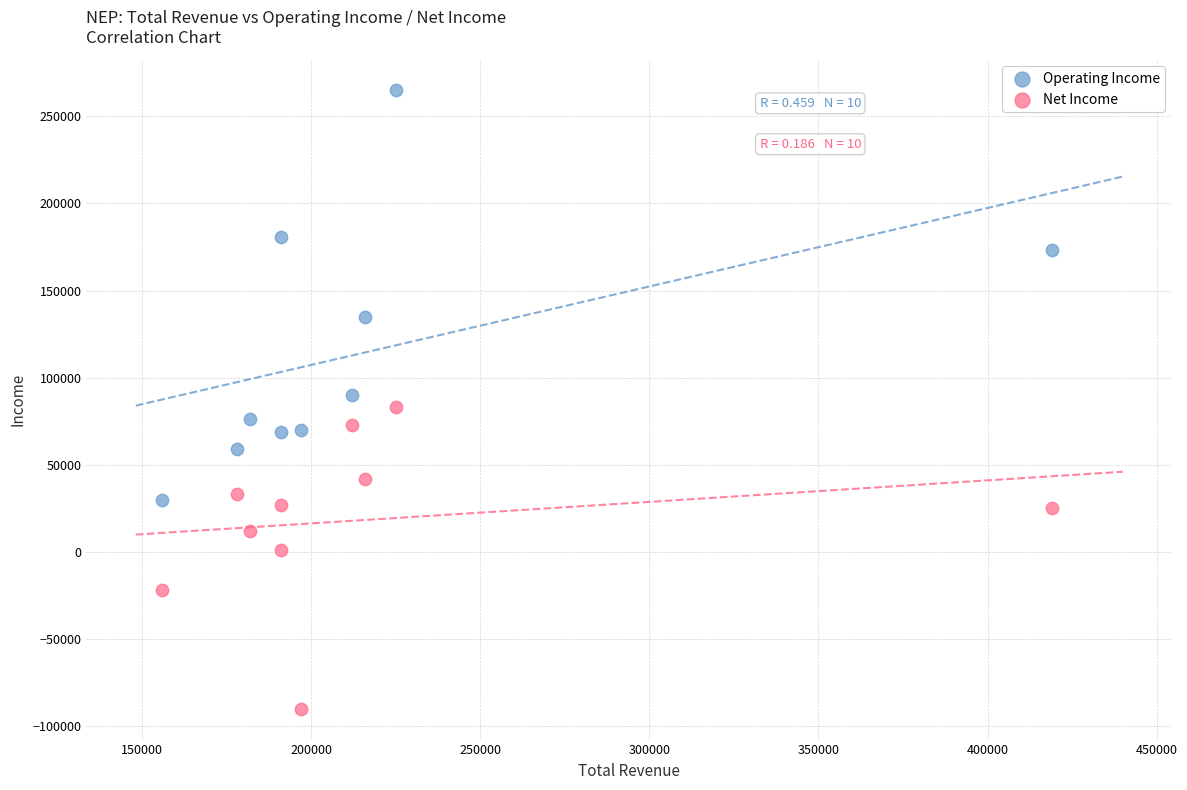

Which series has the largest Y range (max minus min)?

Operating Income